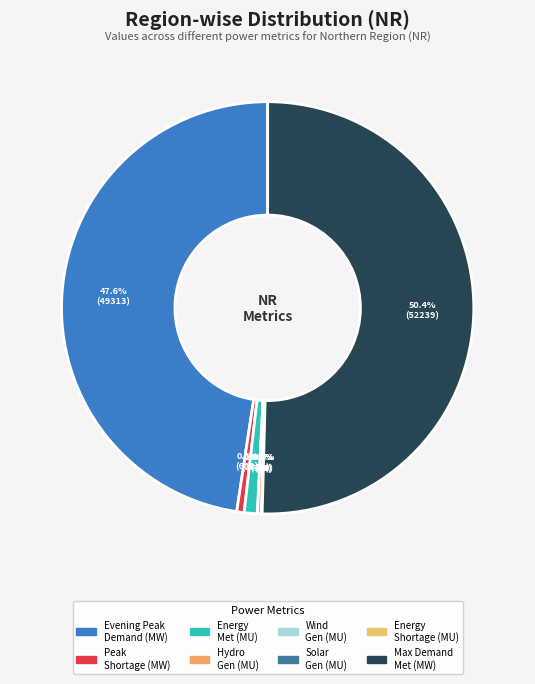

How many segments does this pie chart have?

8